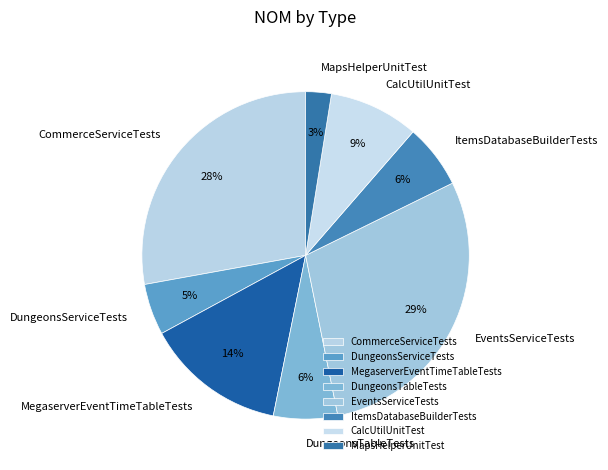

To the nearest percent, what is the combined percentage of MegaserverEventTimeTableTests and ItemsDatabaseBuilderTests?

20%